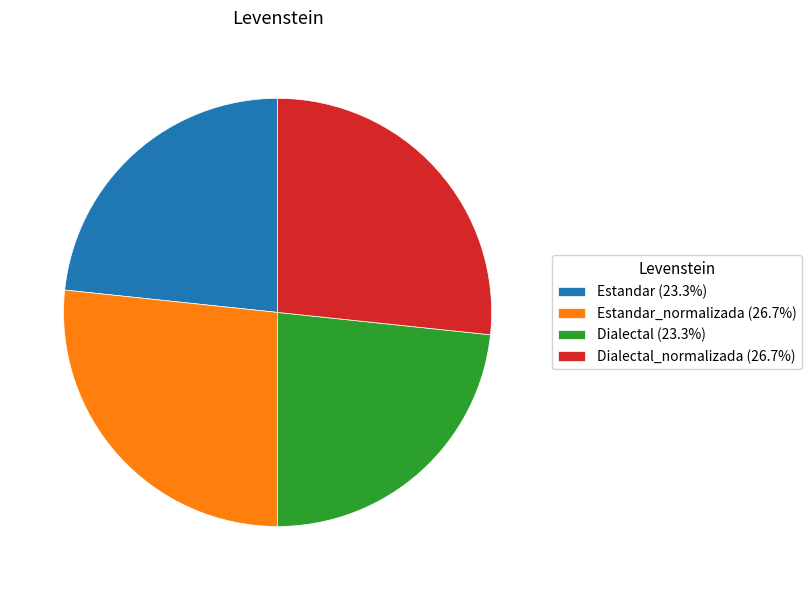

Approximately how many times larger is the value at Dialectal_normalizada (26.7%) compared to Estandar_normalizada (26.7%)?

1.0